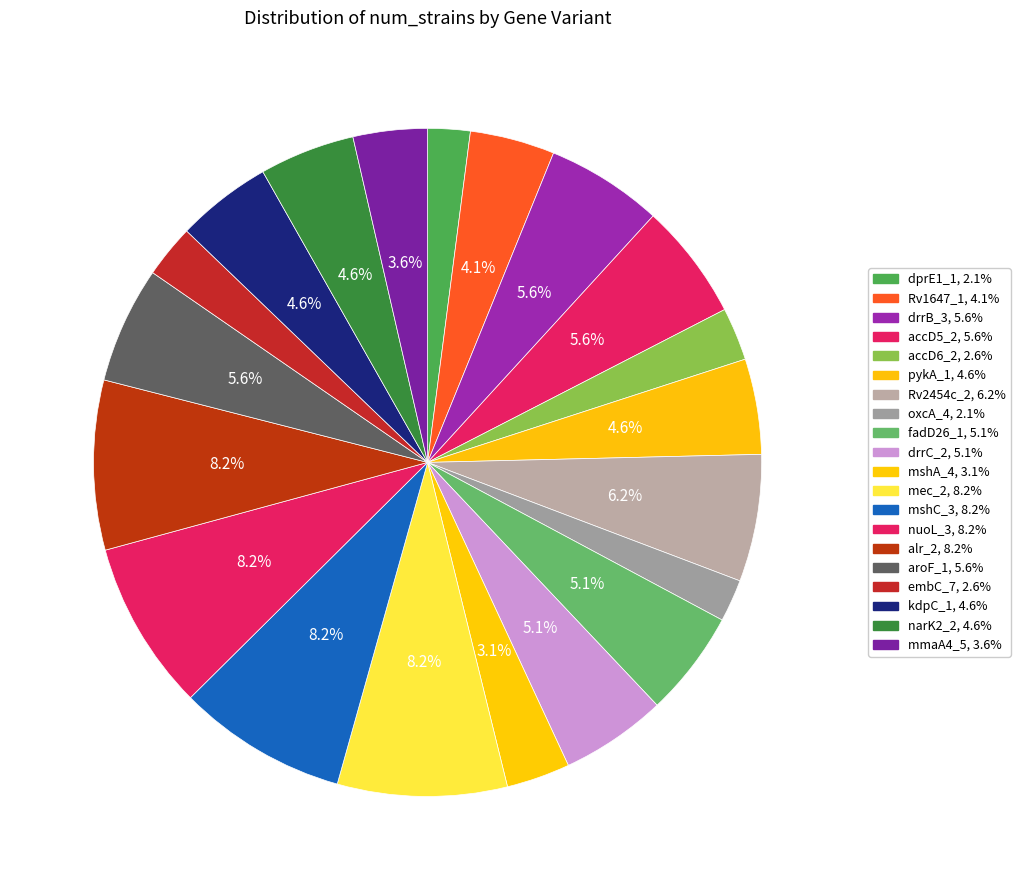

Count the number of slices in the pie.

20